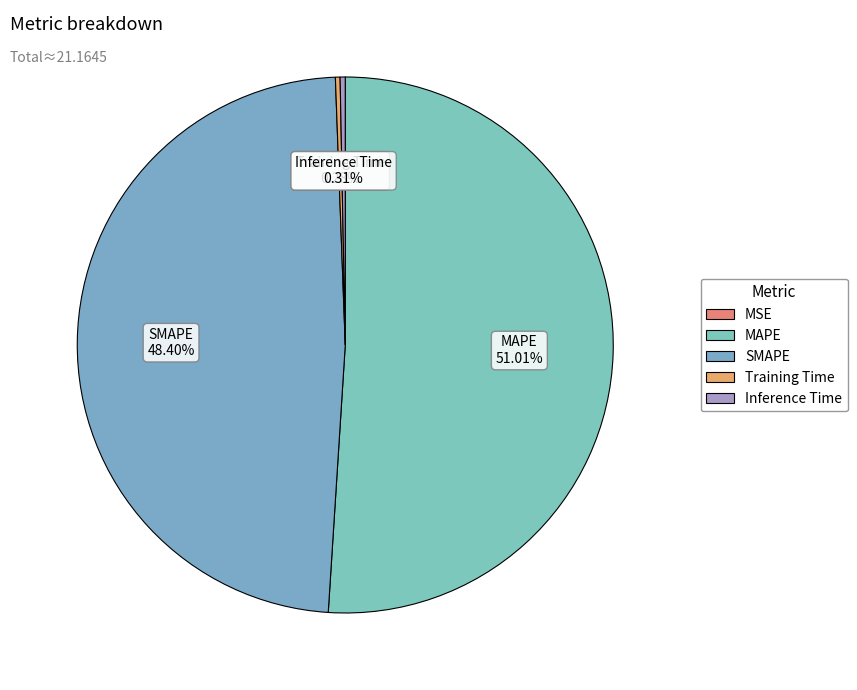

Combined, do Training Time and SMAPE account for over 50%?

No